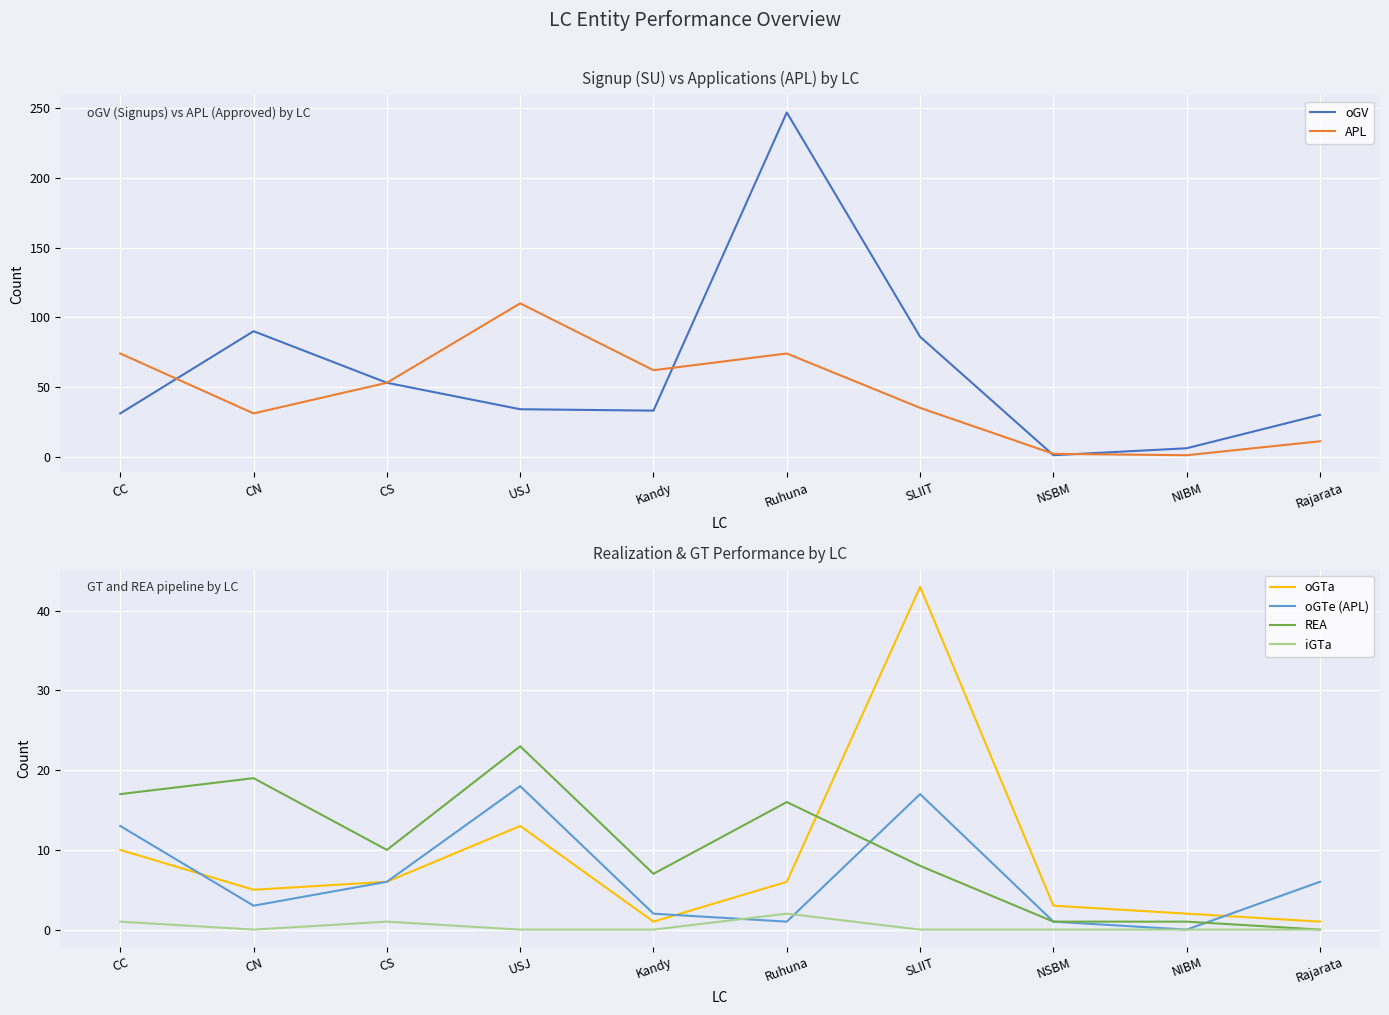

True or false: oGTa and oGV intersect in this chart.

True